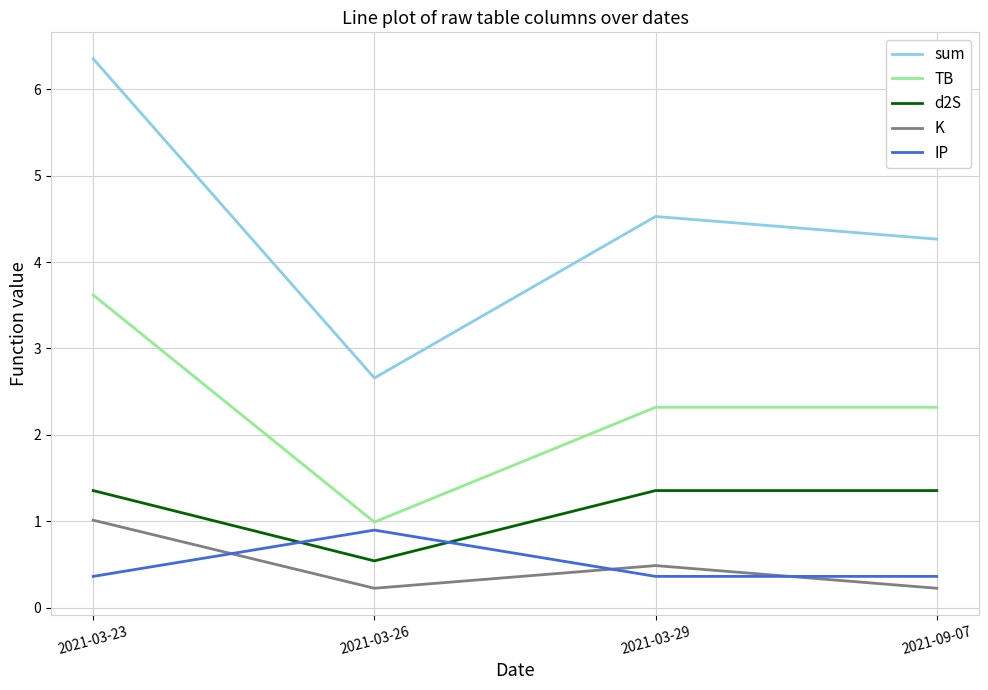

What is the difference between the highest and lowest values at 2021-03-29?

4.2